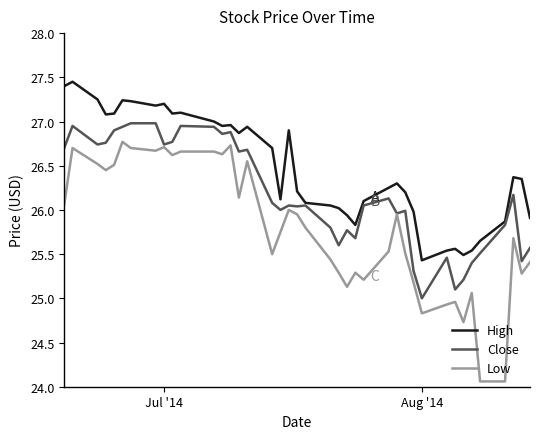

True or false: Low and High intersect in this chart.

False